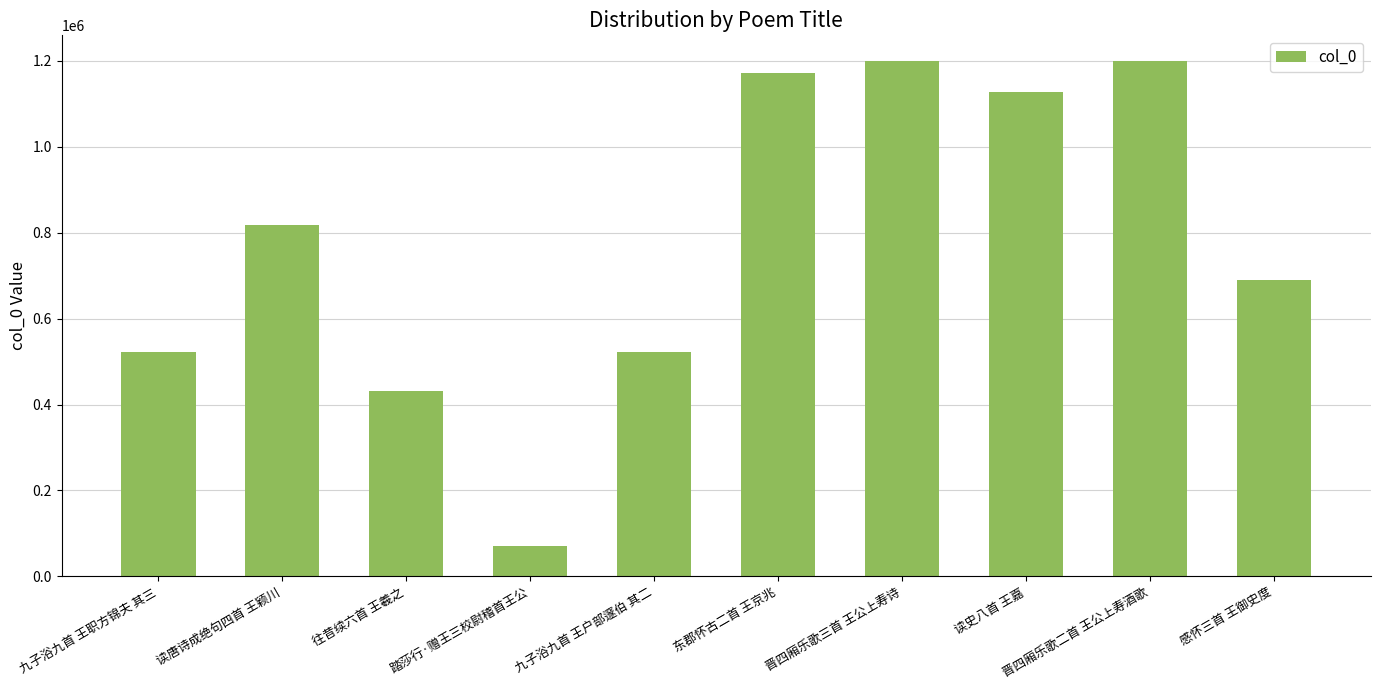

What is the approximate value at 读史八首 王嘉, to the nearest 50?

1128550